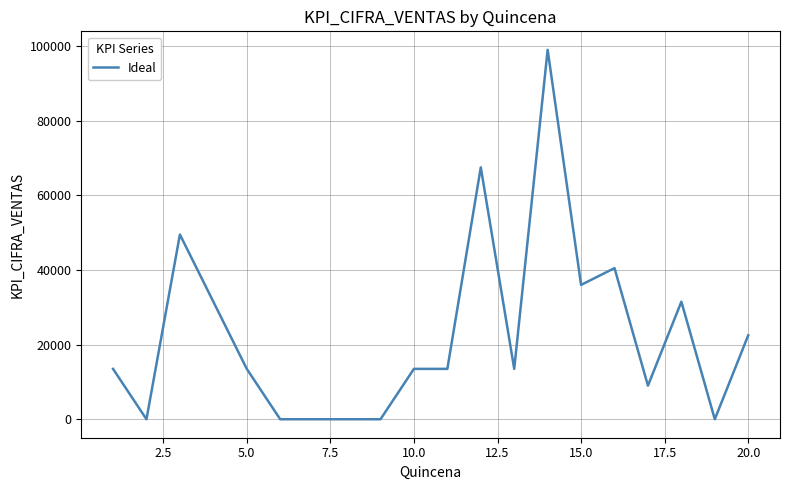

What is the maximum value shown in the chart?

99000